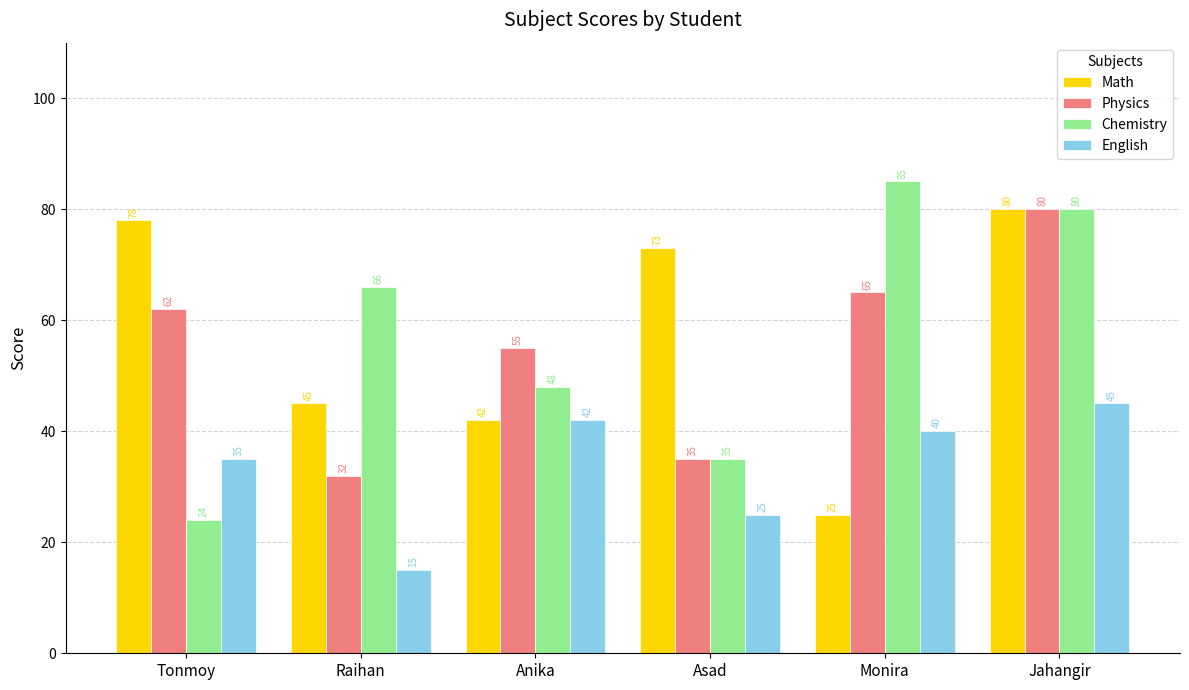

What is the difference between the second highest and minimum values in the English series?

27